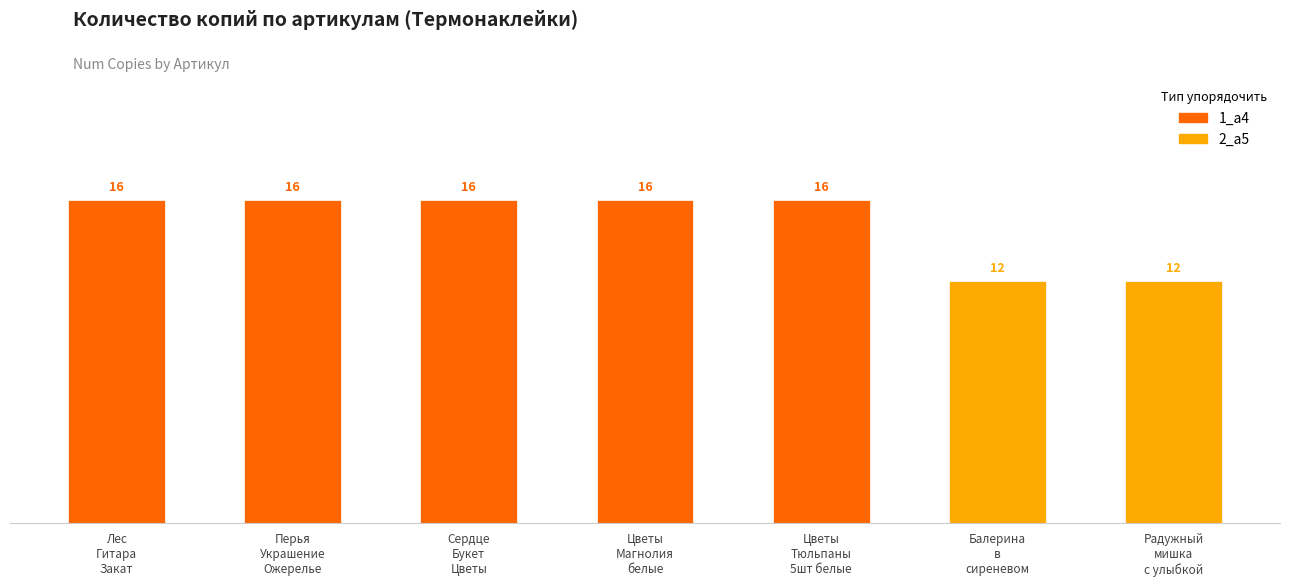

What is the value of the 7th bar from the left?

12